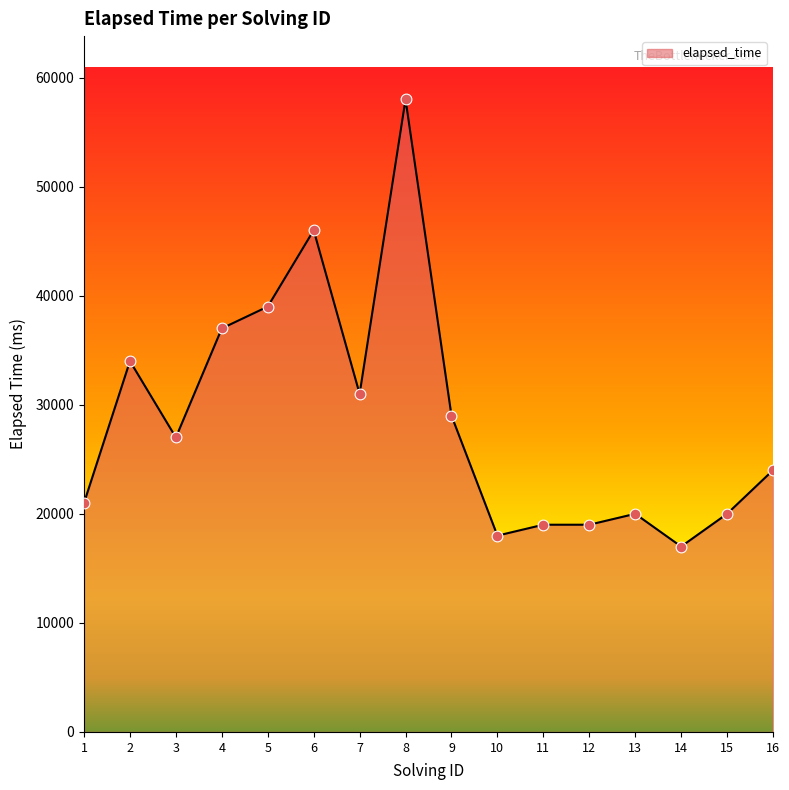

What is the change in value from 8 to 11?

-39000